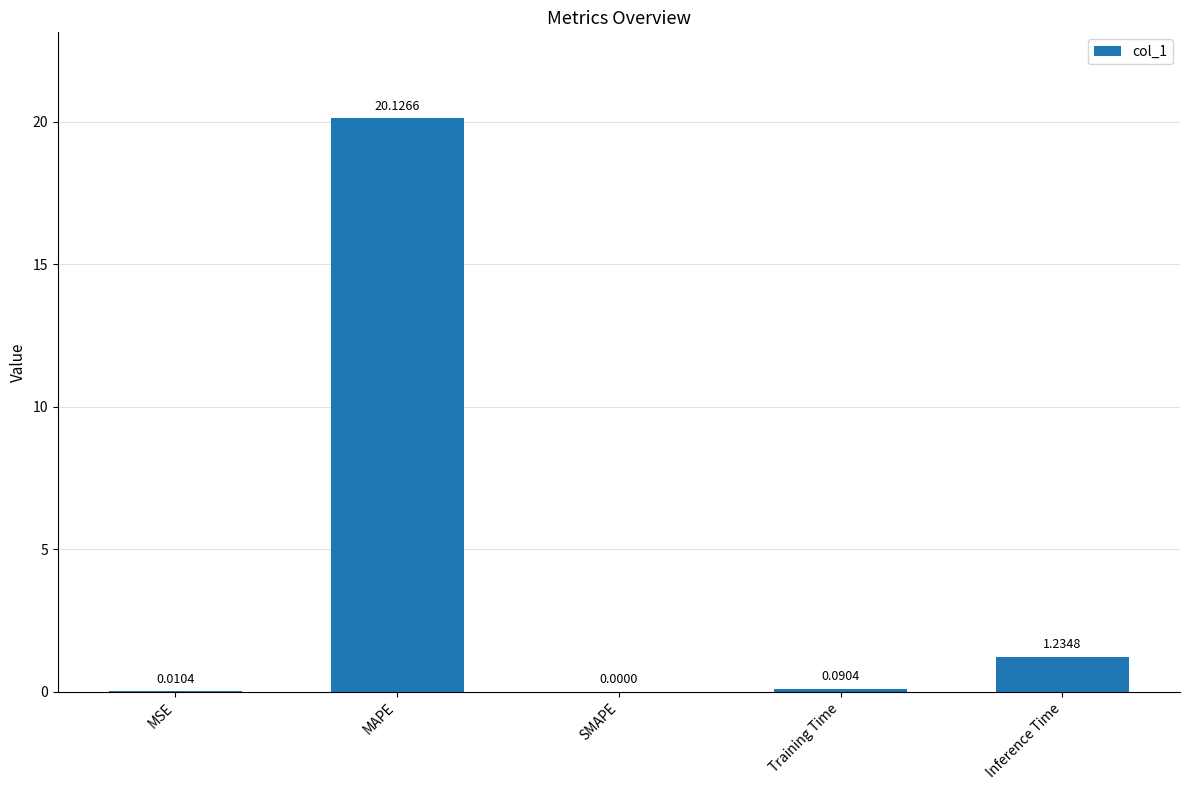

At which category does the chart reach its peak across all series?

MAPE